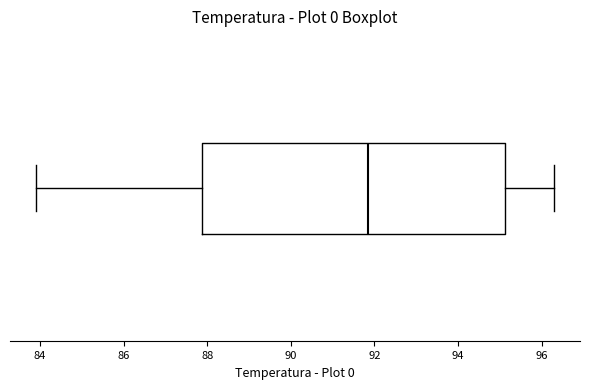

Where is the right edge of the box on the x-axis? The values are not printed on the chart, so give them approximately, as read against the axis.

95.2